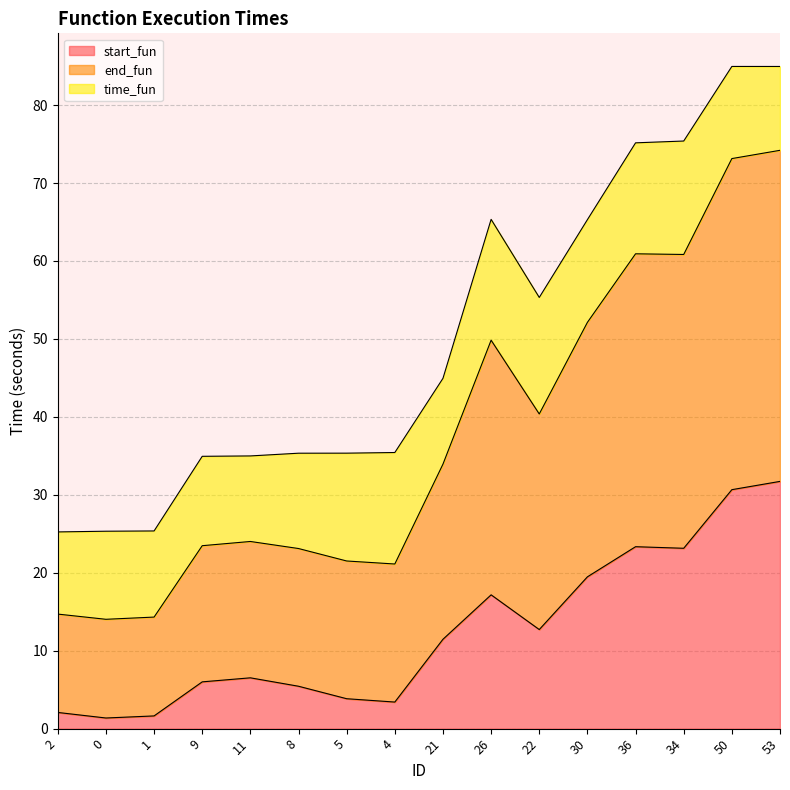

How many data points in start_fun are above 11?

8